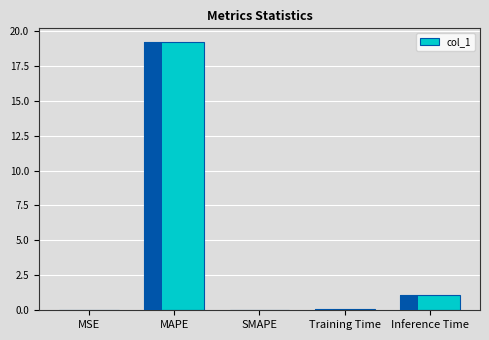

The chart shows a value of 1.1 at Inference Time. True or false?

True